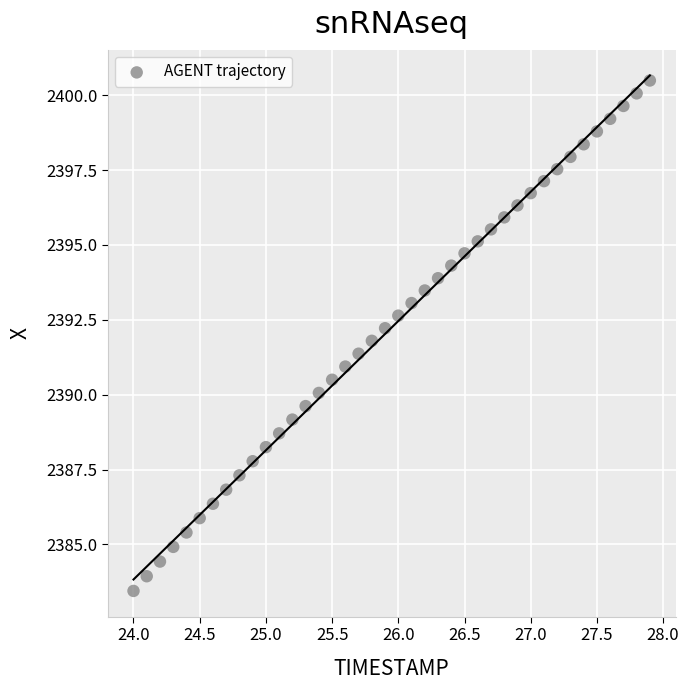

What is the range of Y values (max minus min)?

17.0